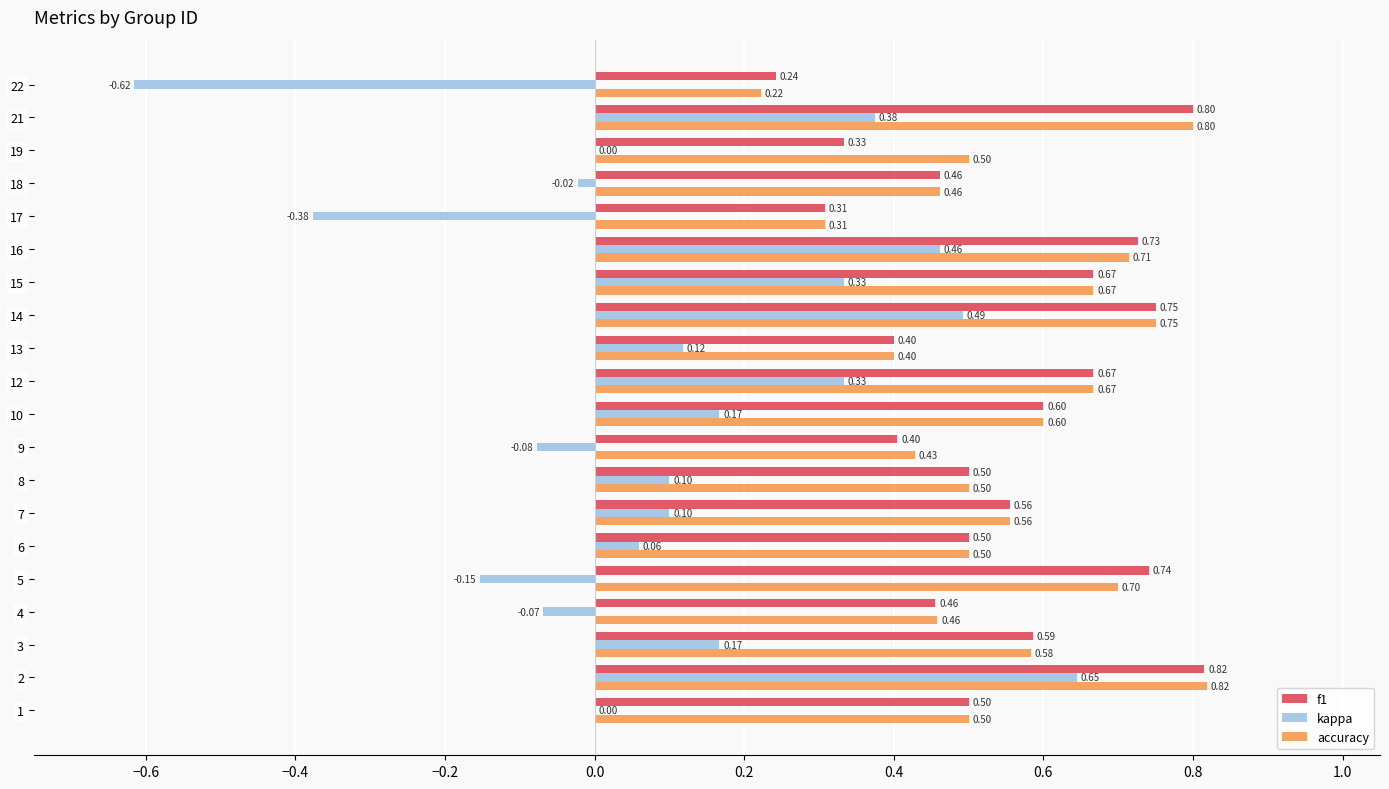

Which series has the largest total across all categories?

accuracy